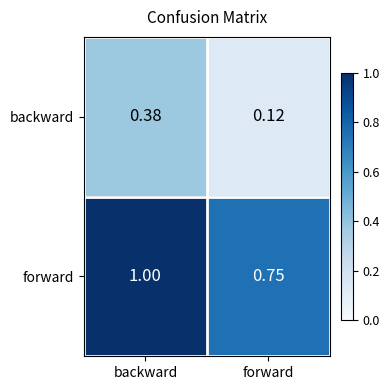

Which category has the highest value in the backward series?

backward